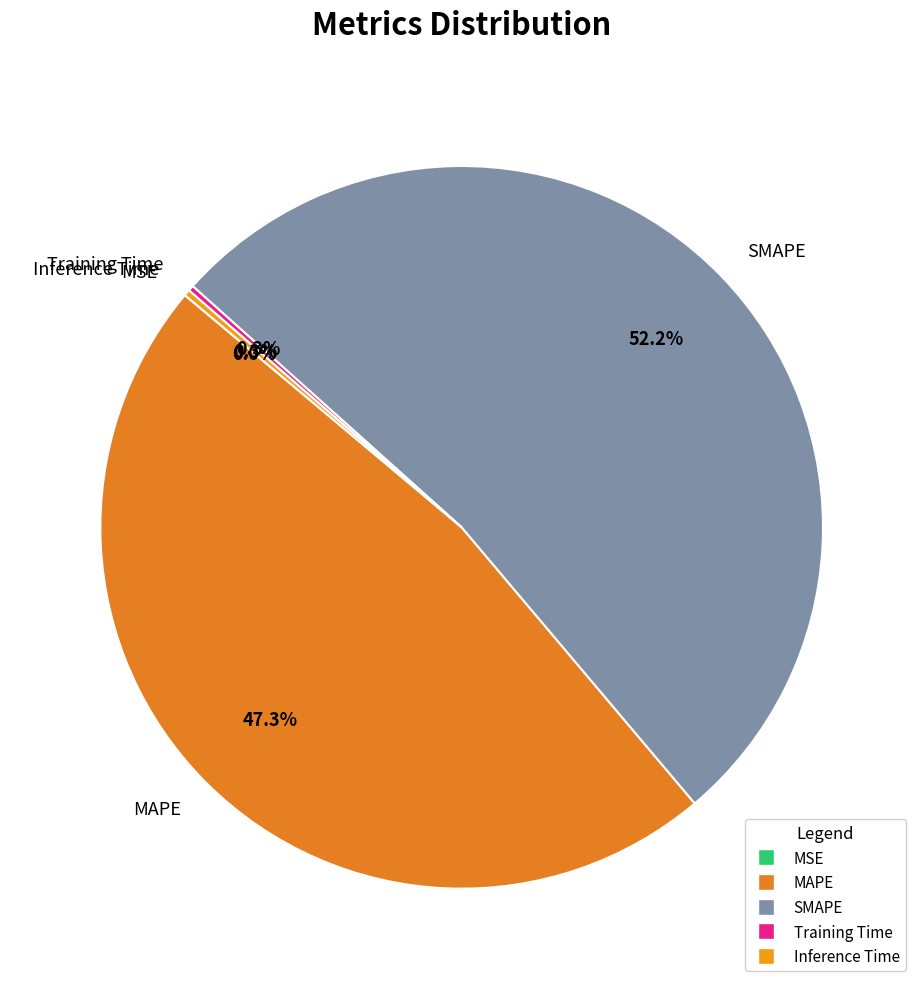

Which slice is the largest?

SMAPE